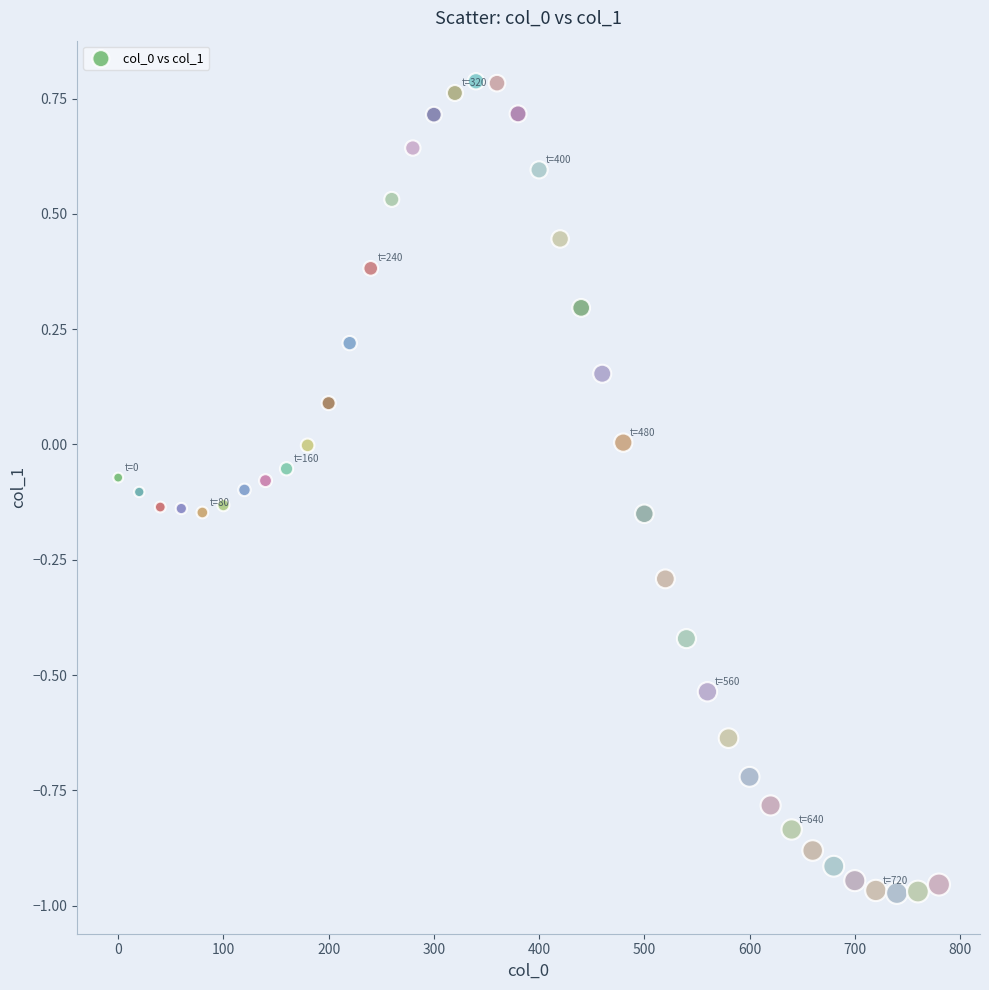

What is the range of X values (max minus min)?

780.0